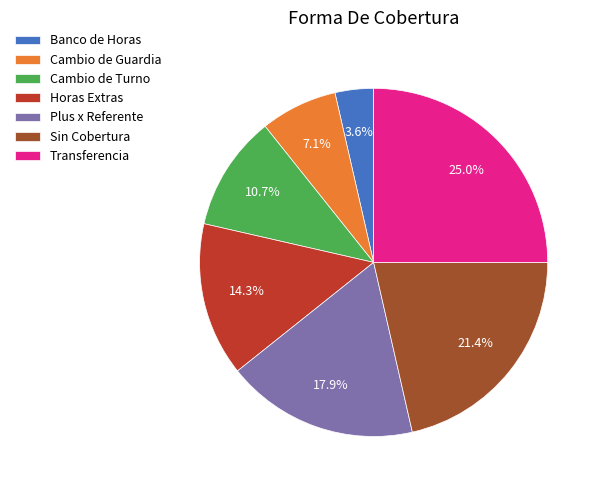

Does any single category account for the majority?

No